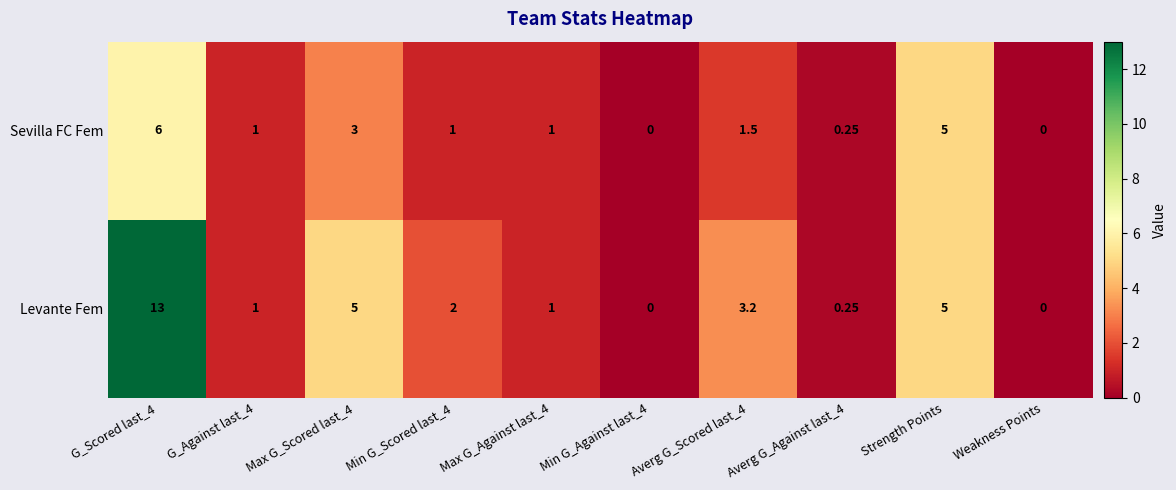

List the series in order of their overall mean, lowest first.

Sevilla FC Fem, Levante Fem